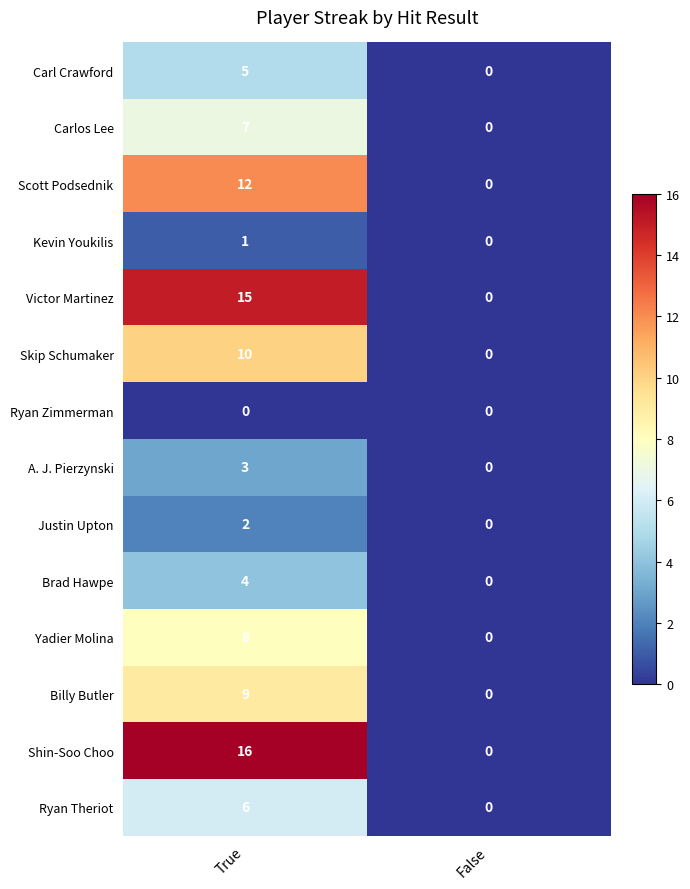

At which category is the sum across all series the highest?

True